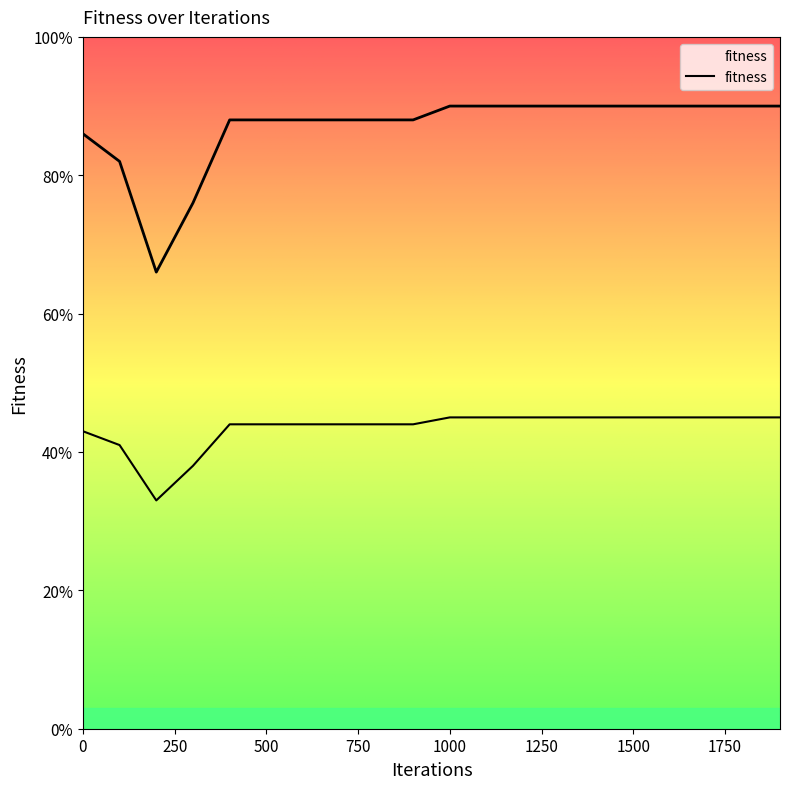

Rank the categories by value from highest to lowest.

1000, 1100, 1200, 1300, 1400, 1500, 1600, 1700, 1800, 1900, 400, 500, 600, 700, 800, 900, 0, 100, 300, 200